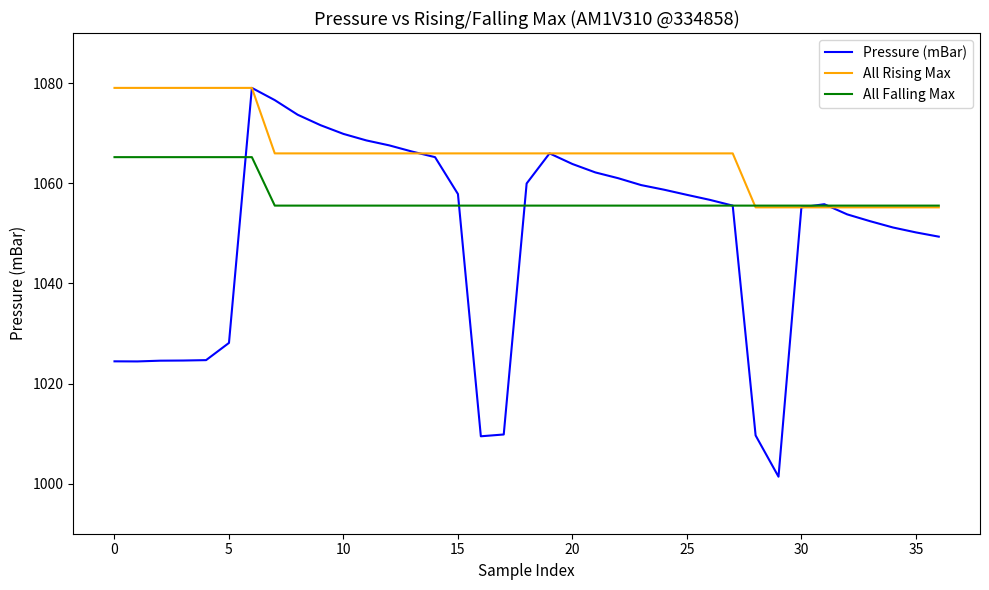

What is the difference between the maximum and minimum values in the All Falling Max series?

9.7